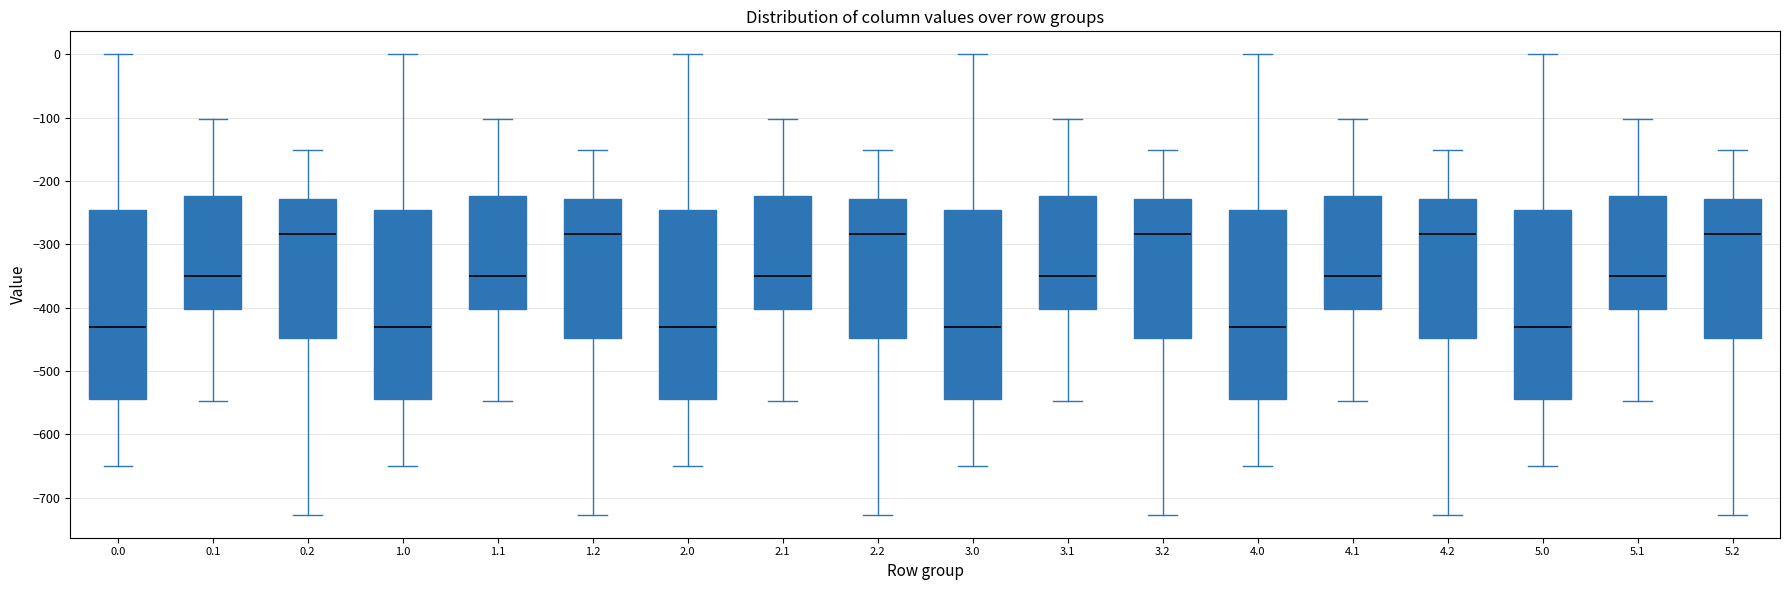

Reading left to right, read every box against the y-axis: the position of its median line, the range the box covers, and the ends of its whiskers. The values are not printed on the chart, so give them approximately, as read against the axis.

0.0: median -430, box -540 to -250, whiskers -650 to 0
0.1: median -350, box -400 to -220, whiskers -550 to -100
0.2: median -280, box -450 to -230, whiskers -730 to -150
1.0: median -430, box -540 to -250, whiskers -650 to 0
1.1: median -350, box -400 to -220, whiskers -550 to -100
1.2: median -280, box -450 to -230, whiskers -730 to -150
2.0: median -430, box -540 to -250, whiskers -650 to 0
2.1: median -350, box -400 to -220, whiskers -550 to -100
2.2: median -280, box -450 to -230, whiskers -730 to -150
3.0: median -430, box -540 to -250, whiskers -650 to 0
3.1: median -350, box -400 to -220, whiskers -550 to -100
3.2: median -280, box -450 to -230, whiskers -730 to -150
4.0: median -430, box -540 to -250, whiskers -650 to 0
4.1: median -350, box -400 to -220, whiskers -550 to -100
4.2: median -280, box -450 to -230, whiskers -730 to -150
5.0: median -430, box -540 to -250, whiskers -650 to 0
5.1: median -350, box -400 to -220, whiskers -550 to -100
5.2: median -280, box -450 to -230, whiskers -730 to -150